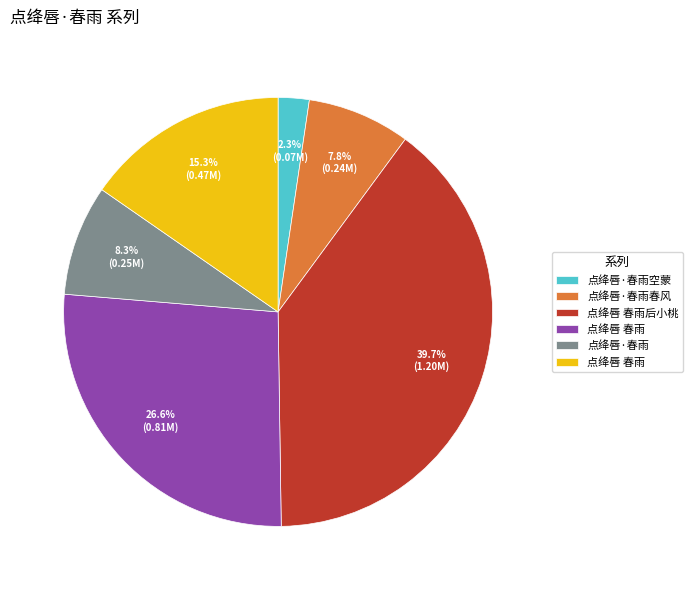

Is there any slice that represents more than half of the pie?

No